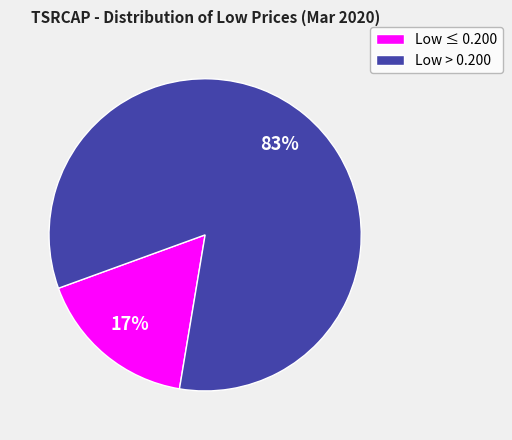

To the nearest percent, what is the difference between the largest and smallest slice percentages?

66%